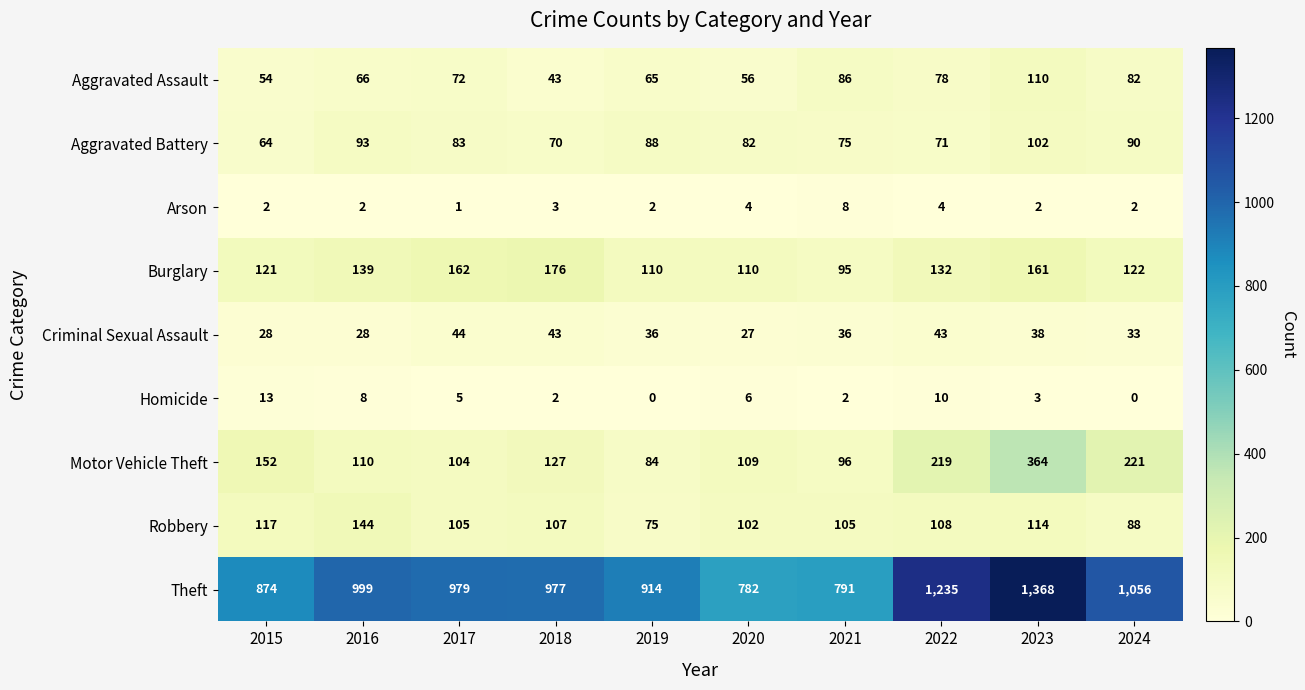

Which category has the lowest value in the Burglary series?

2021